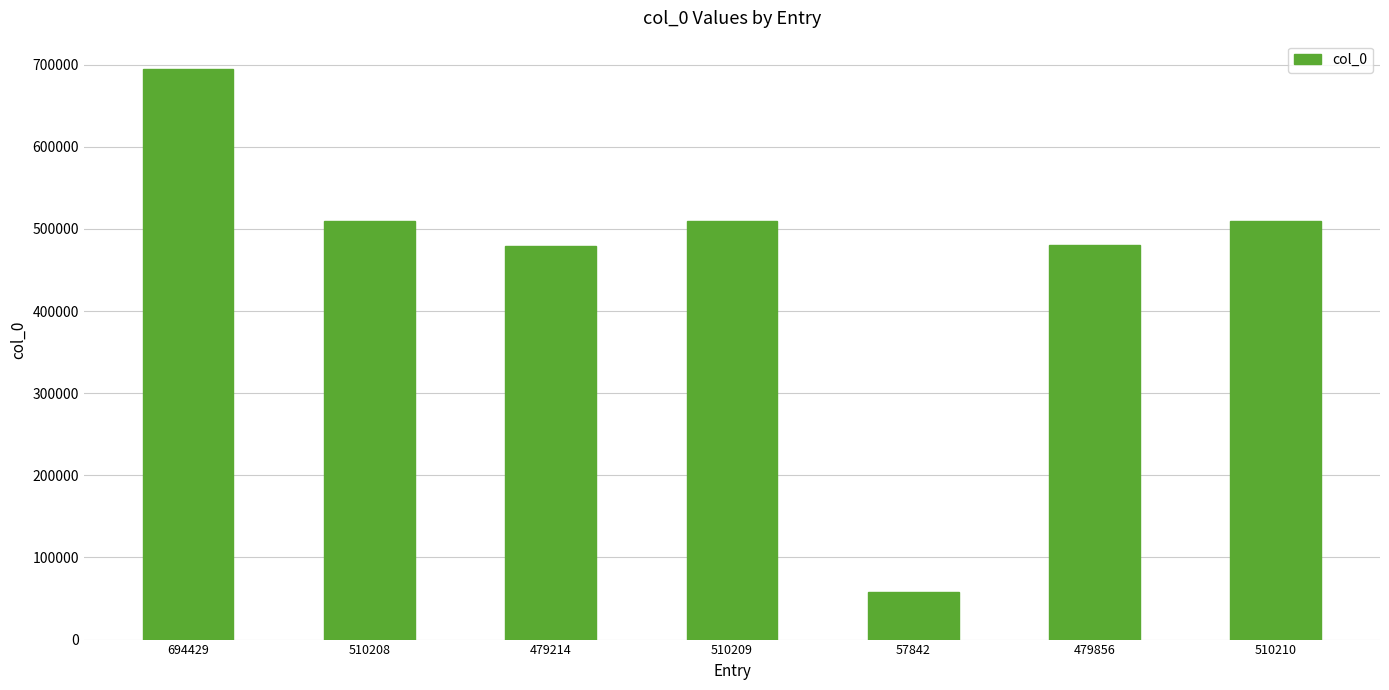

At which category does the chart reach its peak across all series?

694429